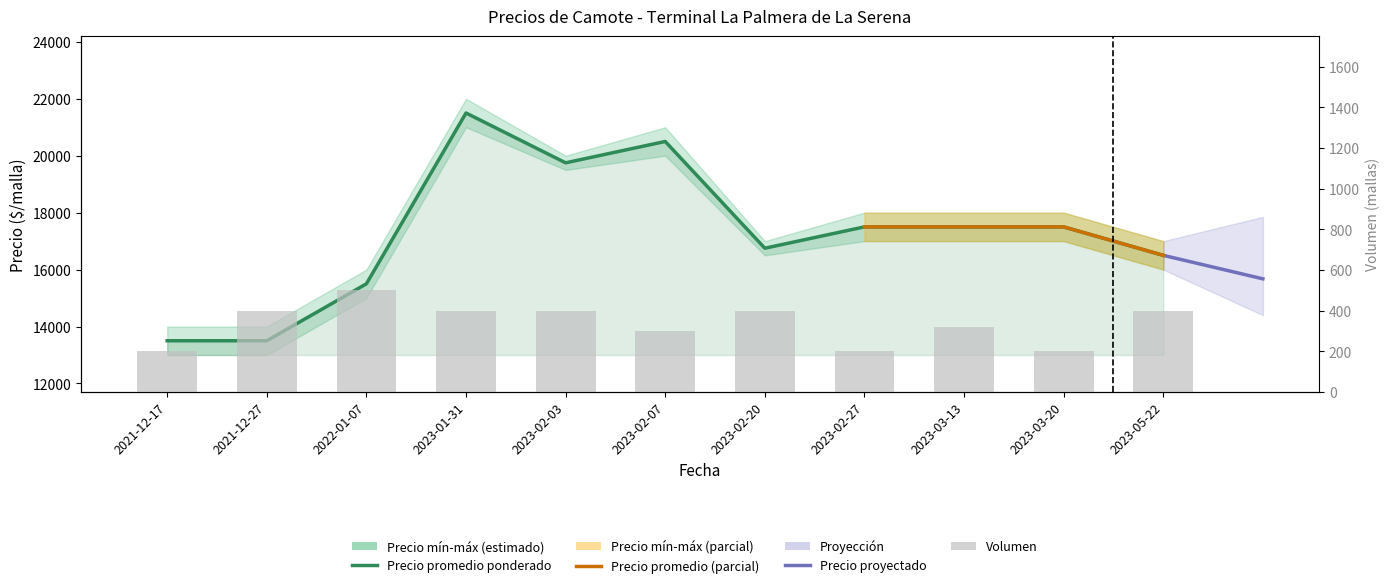

Which series has the largest total across all categories?

Precio minimo